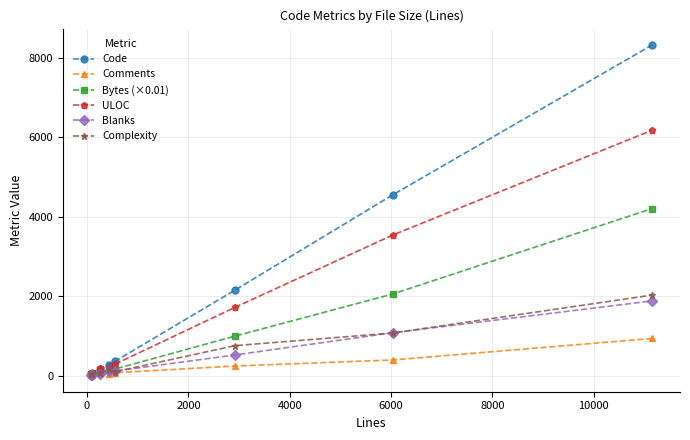

What is the value of the Comments point at the 7th from the left?

395.0